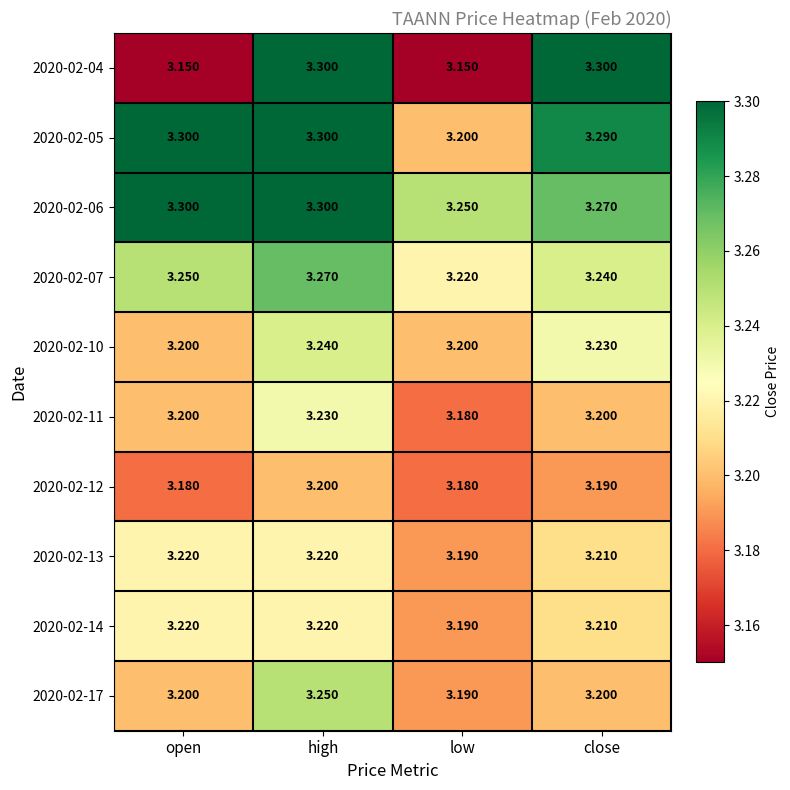

At which category is the sum across all series the highest?

high